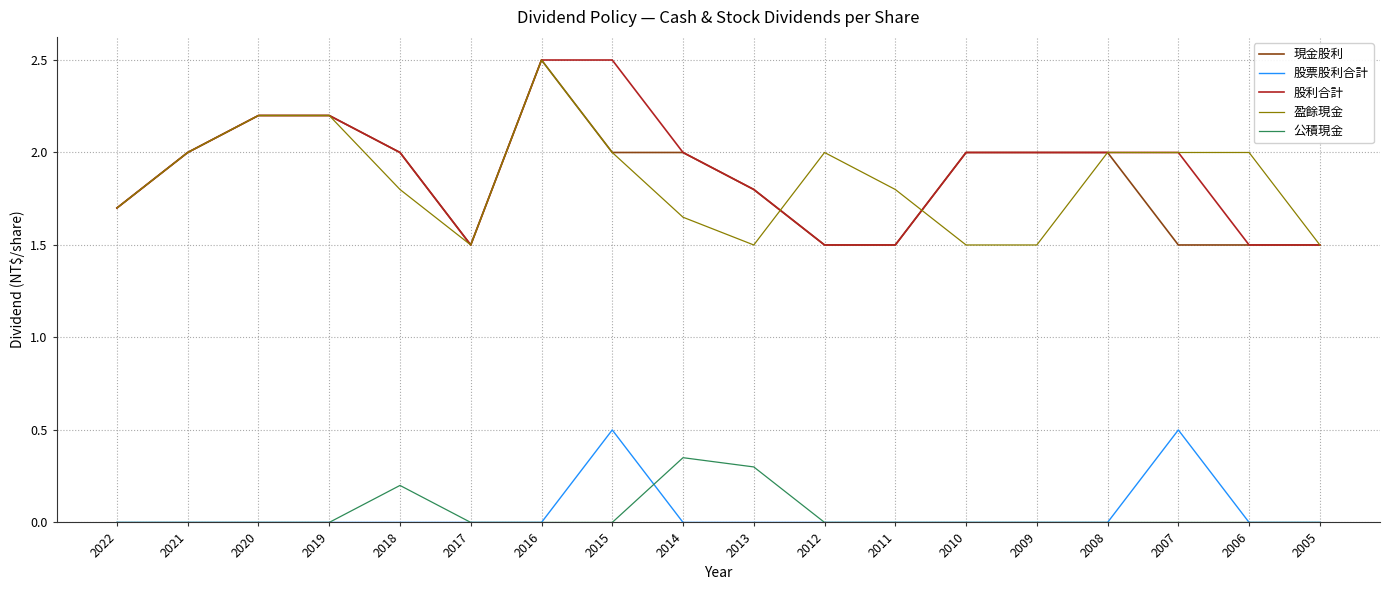

What is the sum of all 股利合計 values?

34.4